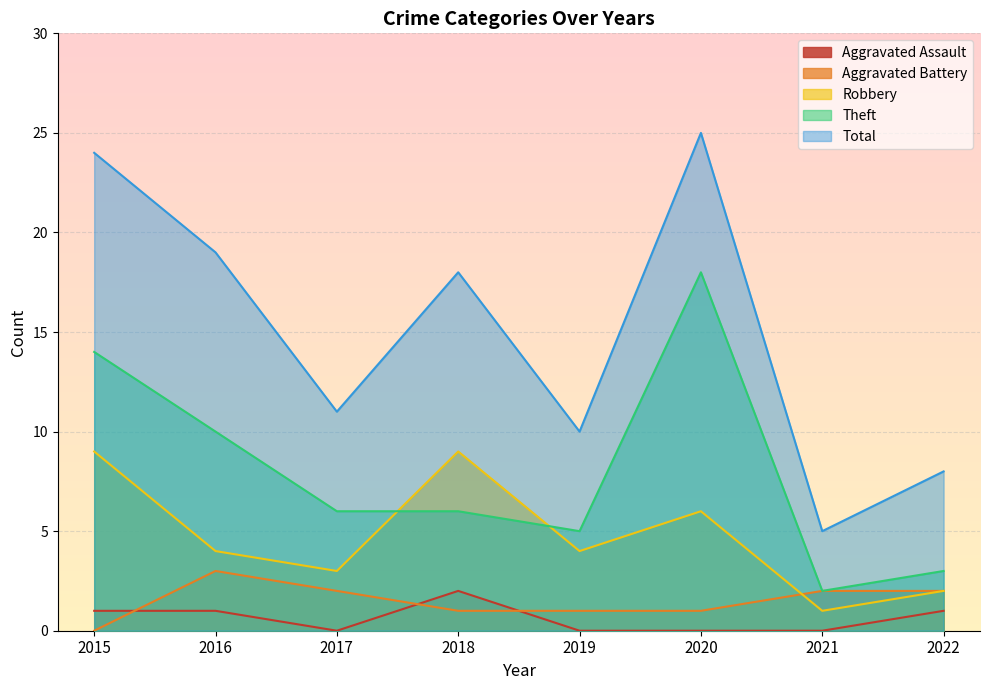

True or false: Theft has a value of 14 at 2015.

True